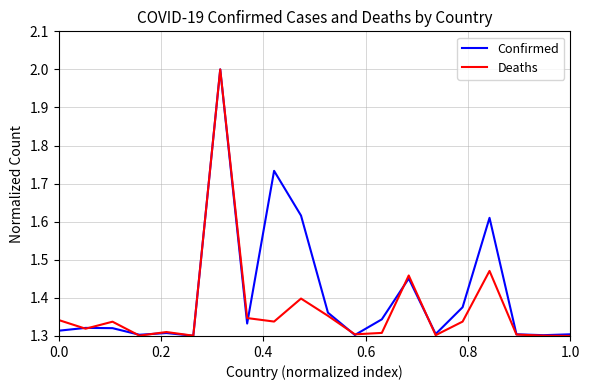

Which series has the largest total across all categories?

Confirmed